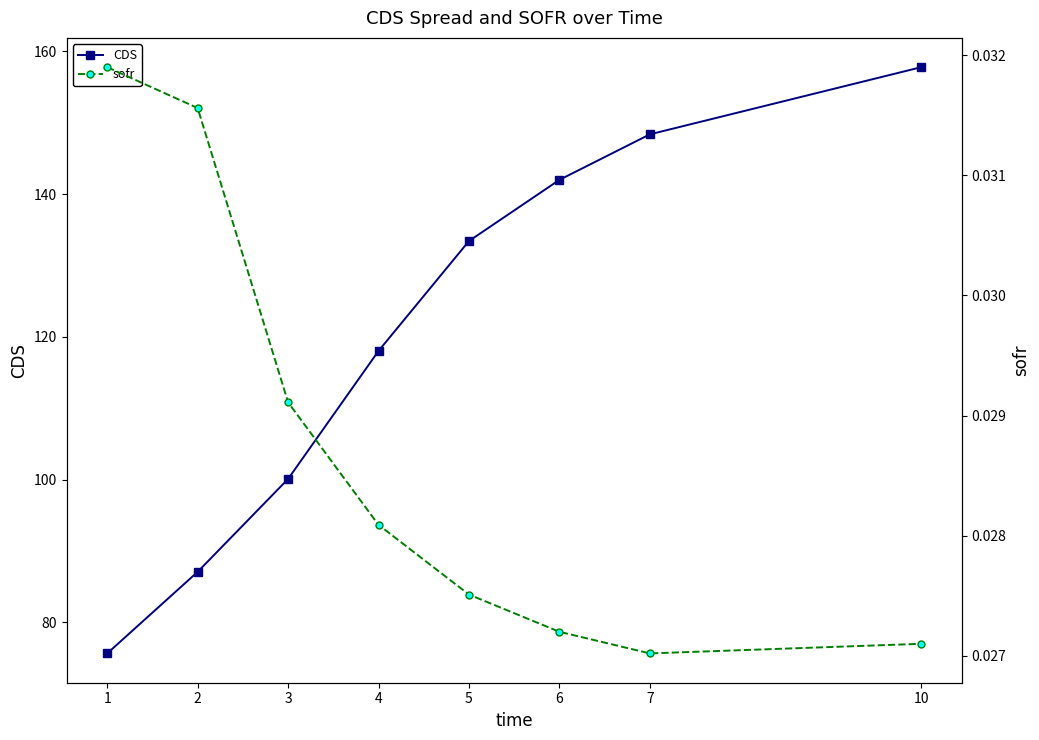

What is the difference between the second highest and second lowest values in the CDS series?

61.3